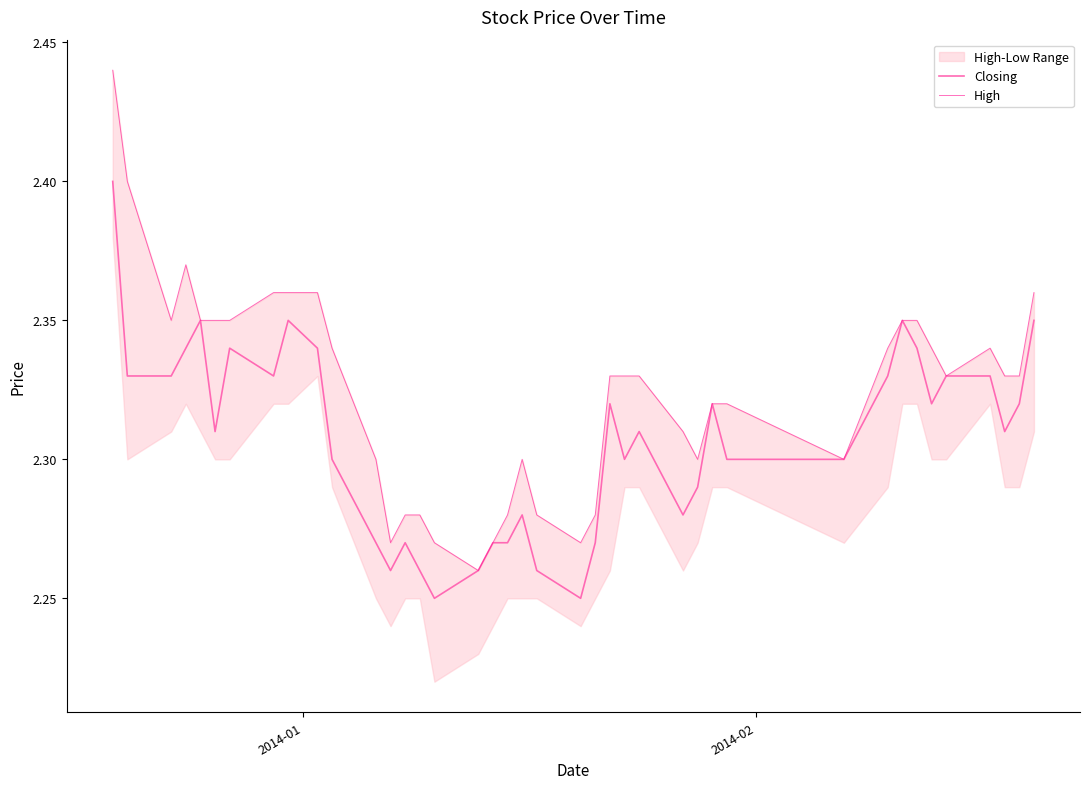

Count the Closing values in the range 2 to 3.

40